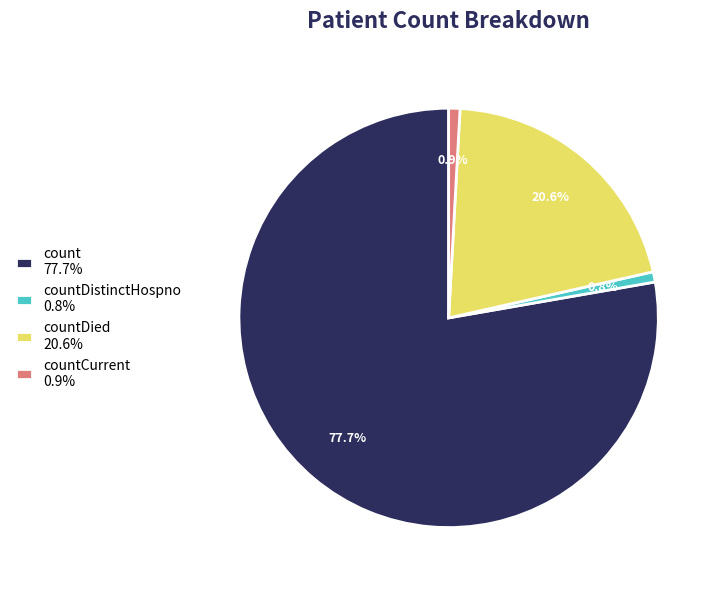

What is the largest slice in the pie chart?

count 77.7%